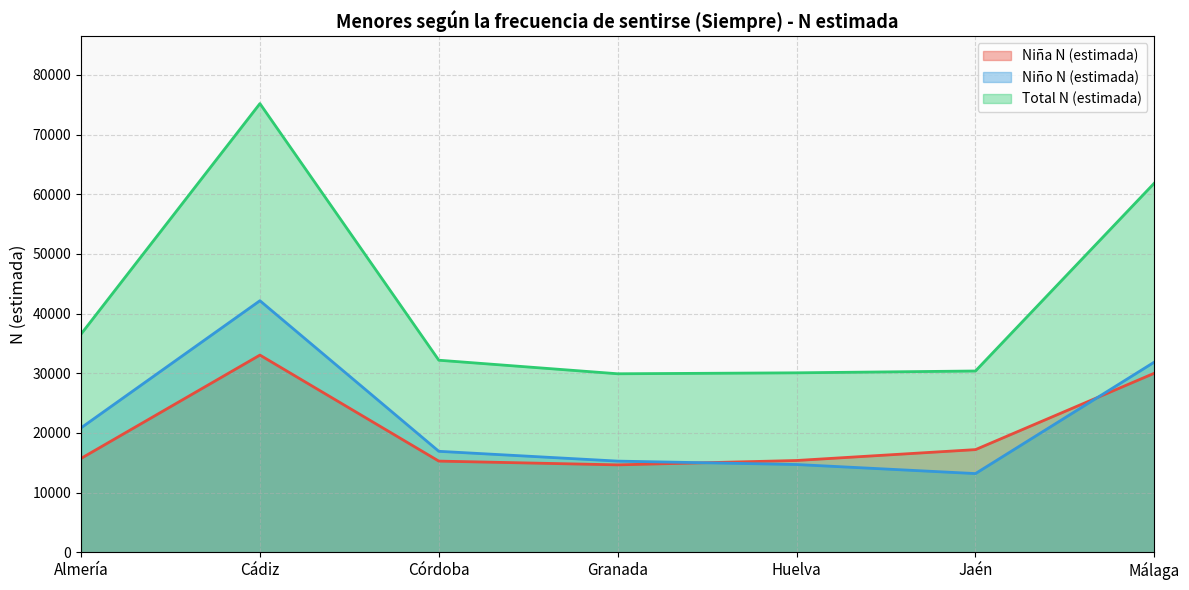

Which series has the widest spread of values?

Total N (estimada)